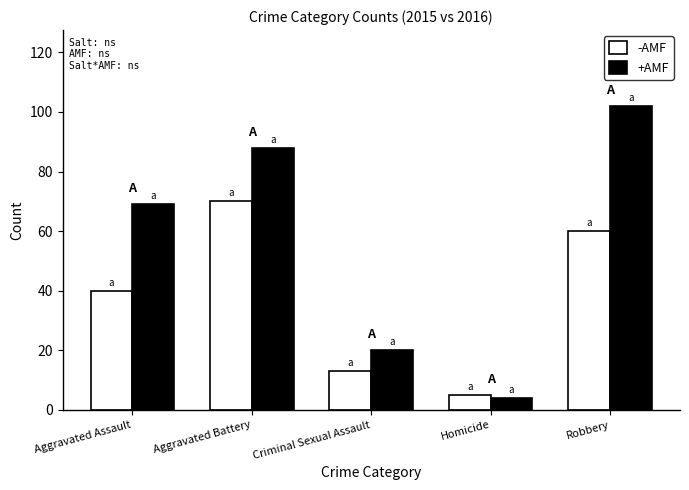

Are the bars grouped side by side (vs. stacked)?

Yes